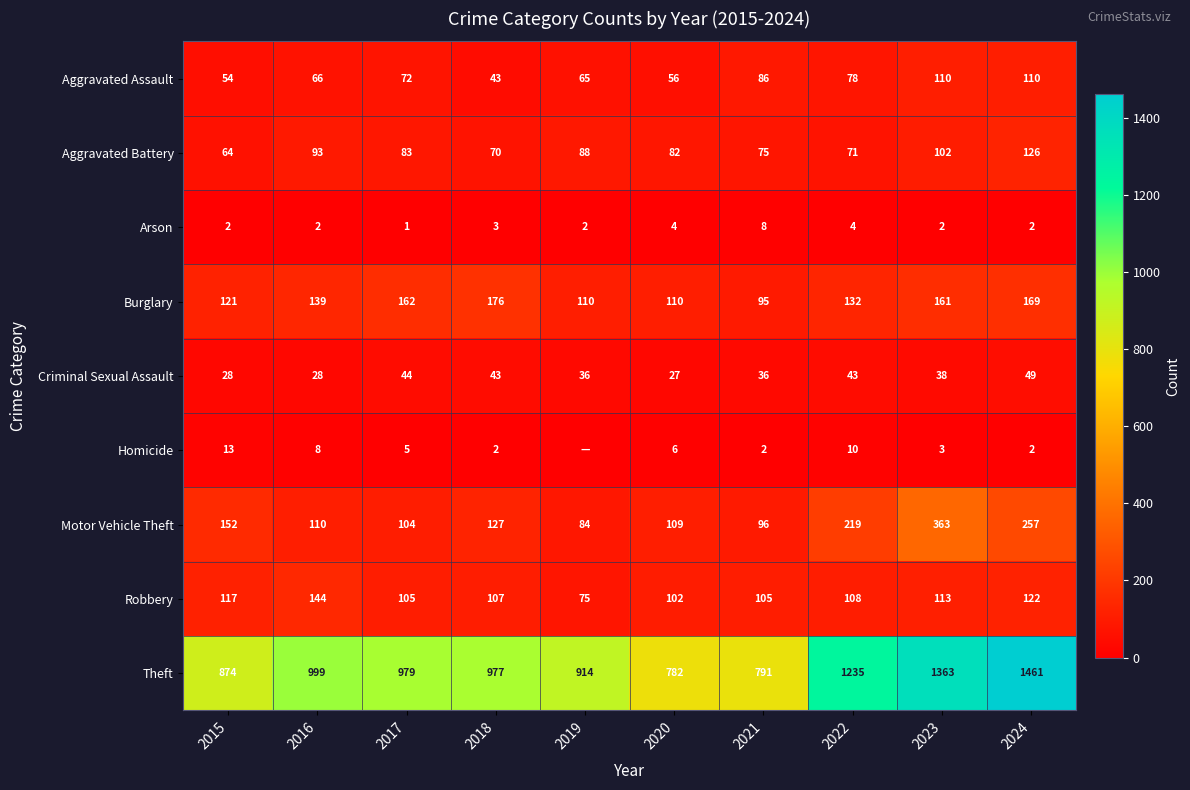

Which series changed the most between 2017 and 2021?

Theft